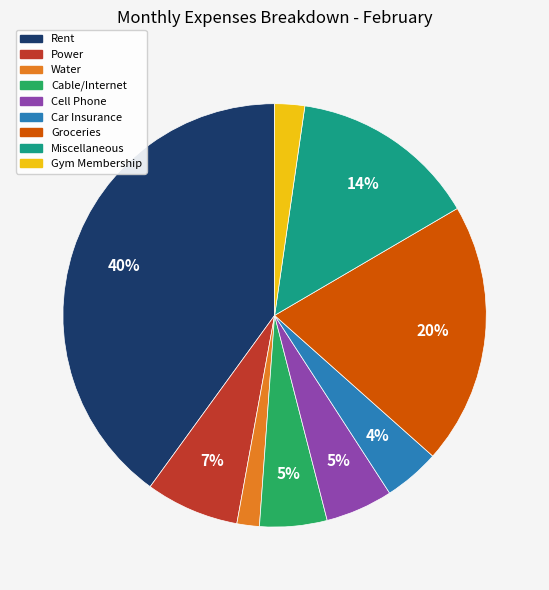

Does any single category account for the majority?

No